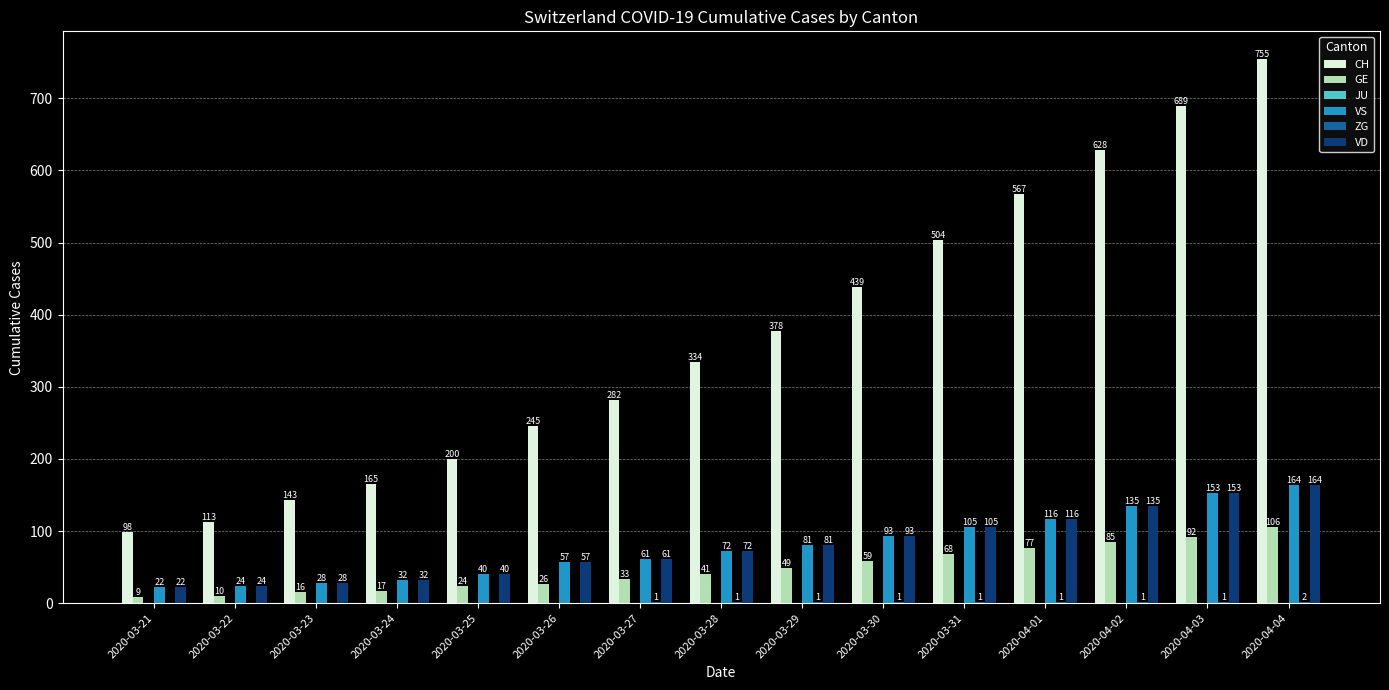

How many groups of bars are there?

15